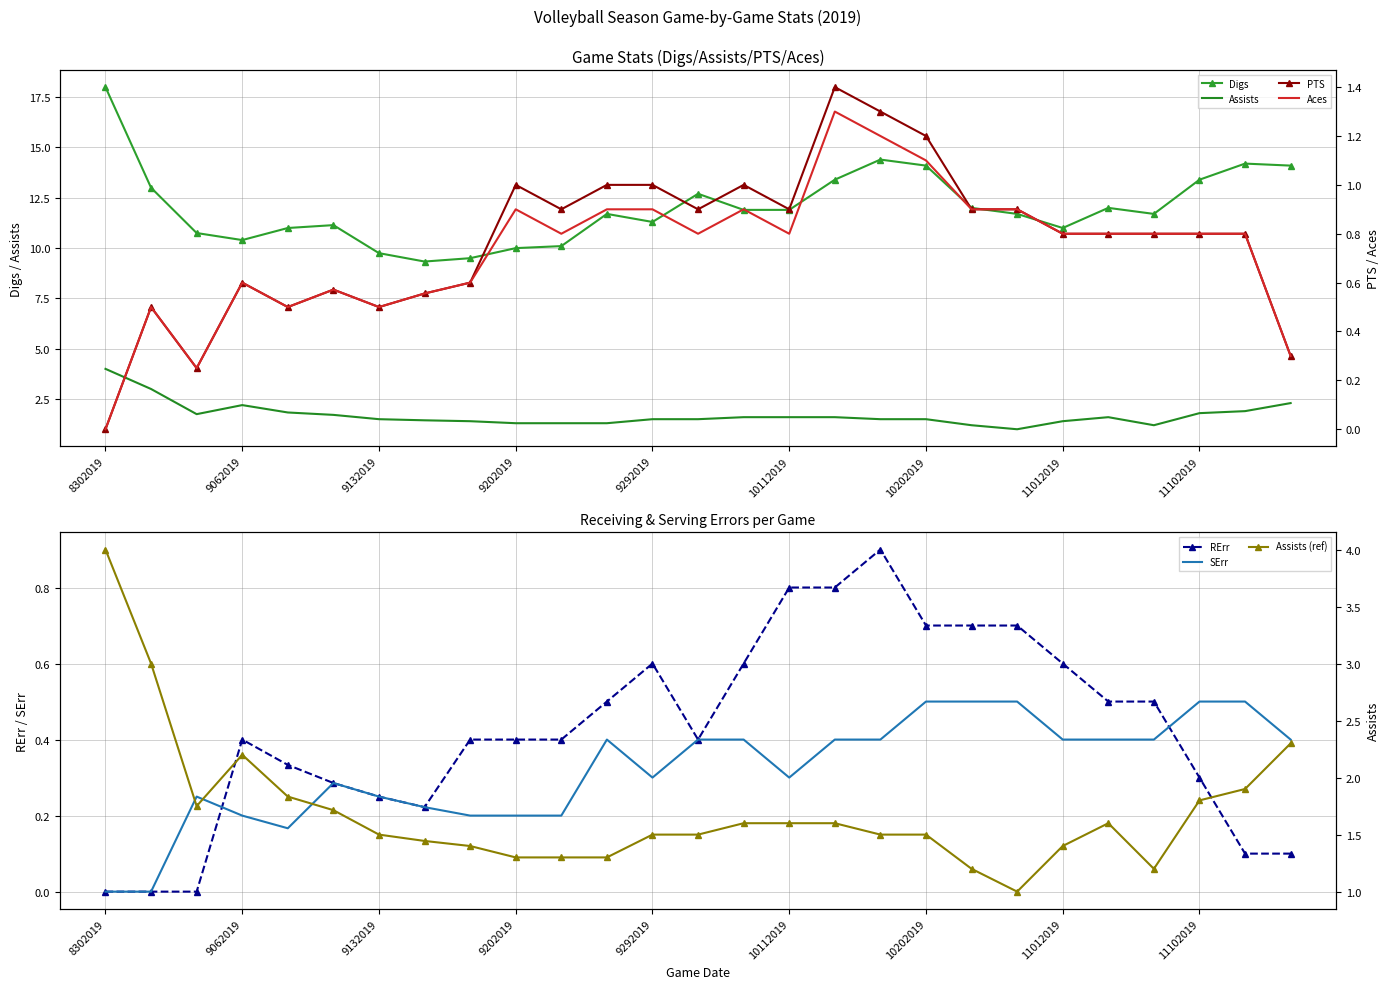

Where is the first local minimum for PTS?

9052019